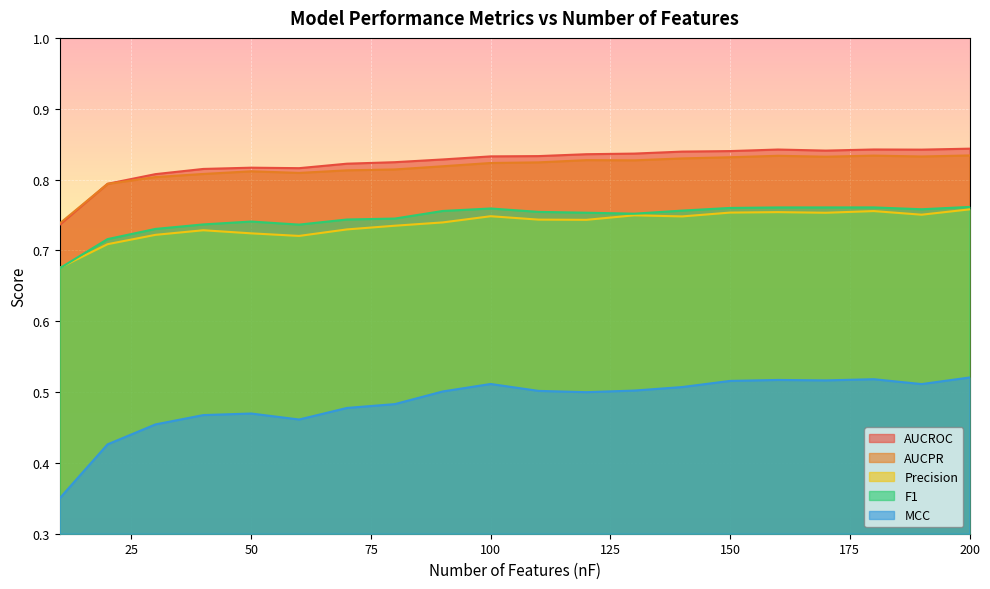

What is the total value across all series at 180?

3.7